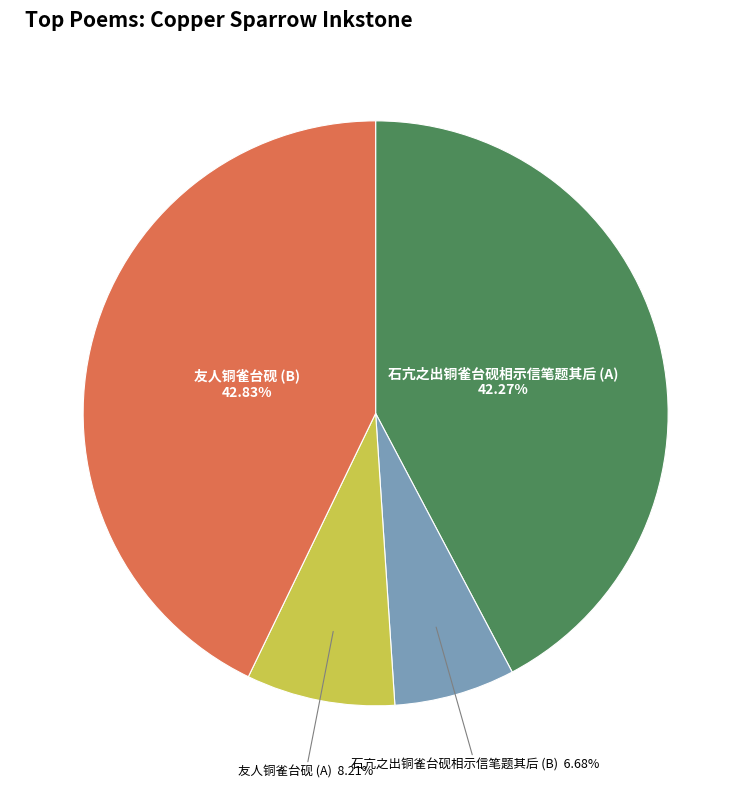

Which slice is the smallest?

石亢之出铜雀台砚相示信笔题其后 (B)